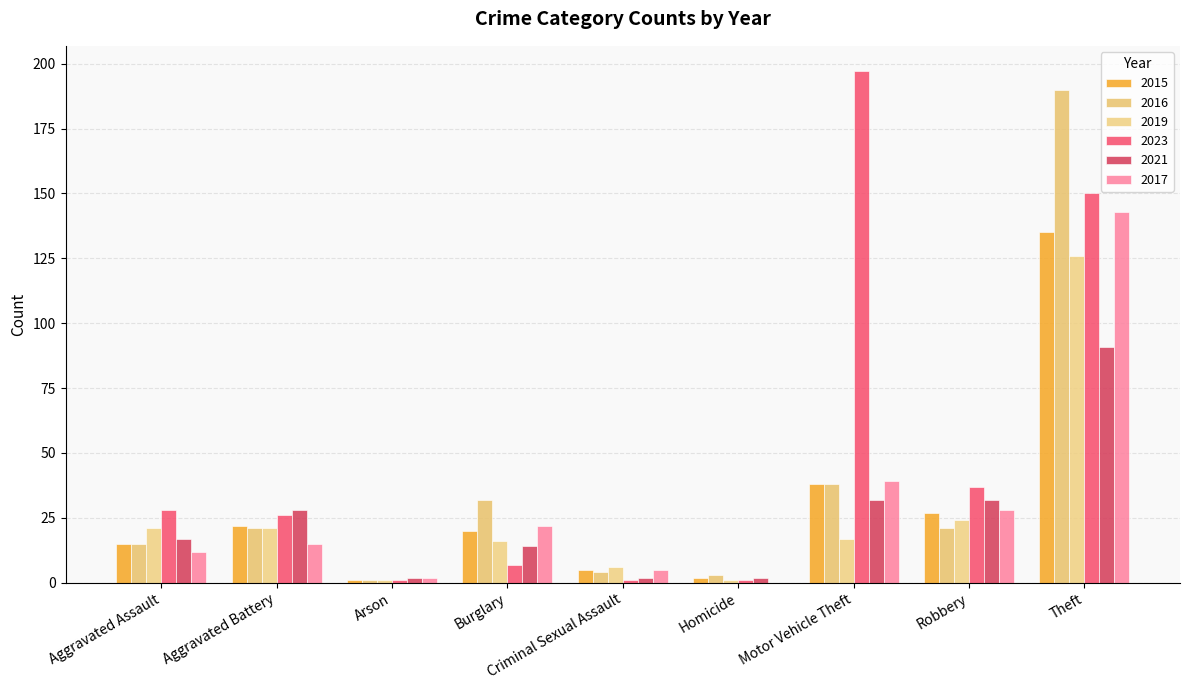

Reading right to left, list all the values displayed in this chart.

2015: Theft=135	Robbery=27	Motor Vehicle Theft=38	Homicide=2	Criminal Sexual Assault=5	Burglary=20	Arson=1	Aggravated Battery=22	Aggravated Assault=15
2016: Theft=190	Robbery=21	Motor Vehicle Theft=38	Homicide=3	Criminal Sexual Assault=4	Burglary=32	Arson=1	Aggravated Battery=21	Aggravated Assault=15
2019: Theft=126	Robbery=24	Motor Vehicle Theft=17	Homicide=1	Criminal Sexual Assault=6	Burglary=16	Arson=1	Aggravated Battery=21	Aggravated Assault=21
2023: Theft=150	Robbery=37	Motor Vehicle Theft=197	Homicide=1	Criminal Sexual Assault=1	Burglary=7	Arson=1	Aggravated Battery=26	Aggravated Assault=28
2021: Theft=91	Robbery=32	Motor Vehicle Theft=32	Homicide=2	Criminal Sexual Assault=2	Burglary=14	Arson=2	Aggravated Battery=28	Aggravated Assault=17
2017: Theft=143	Robbery=28	Motor Vehicle Theft=39	Homicide=0	Criminal Sexual Assault=5	Burglary=22	Arson=2	Aggravated Battery=15	Aggravated Assault=12